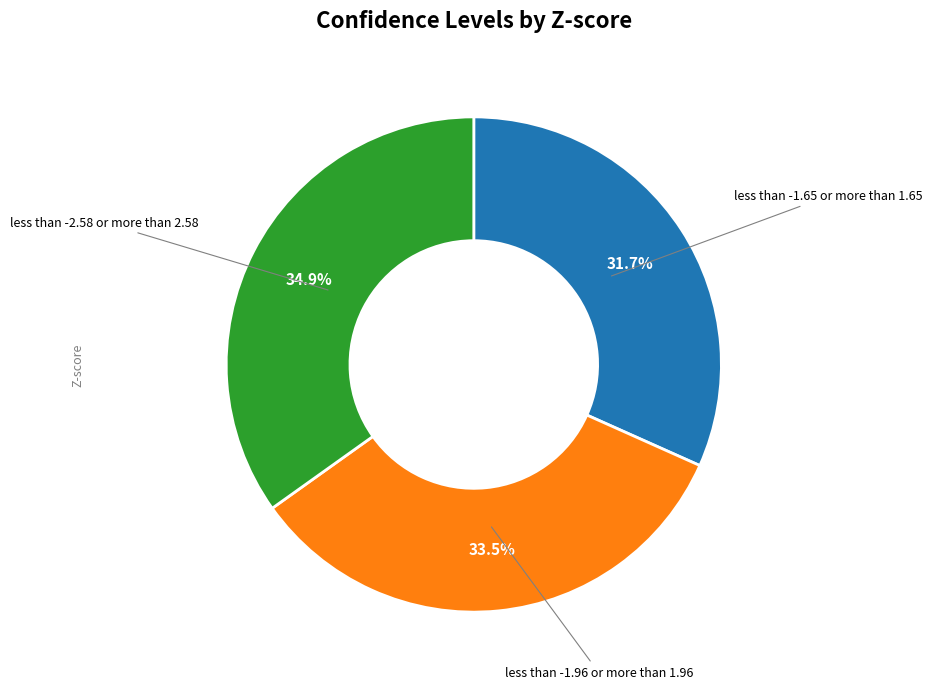

Is there a majority slice in this chart?

No